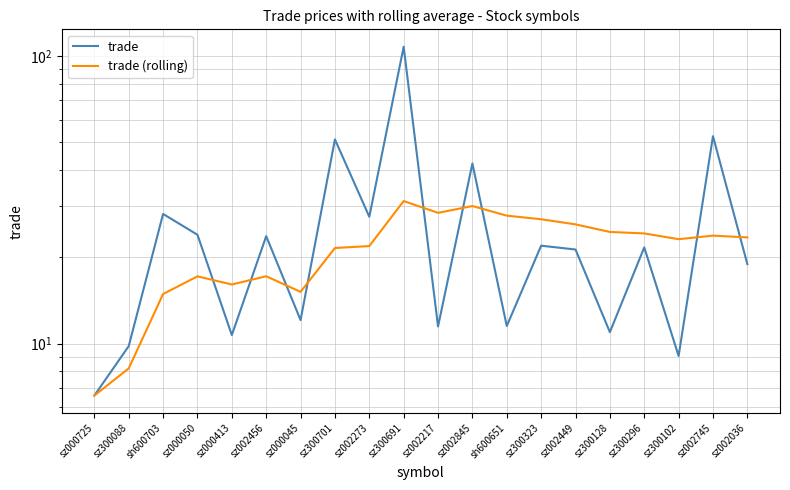

Rank the categories by trade (rolling) value from highest to lowest.

sz300691, sz002845, sz002217, sh600651, sz300323, sz002449, sz300128, sz300296, sz002745, sz002036, sz300102, sz002273, sz300701, sz002456, sz000050, sz000413, sz000045, sh600703, sz300088, sz000725